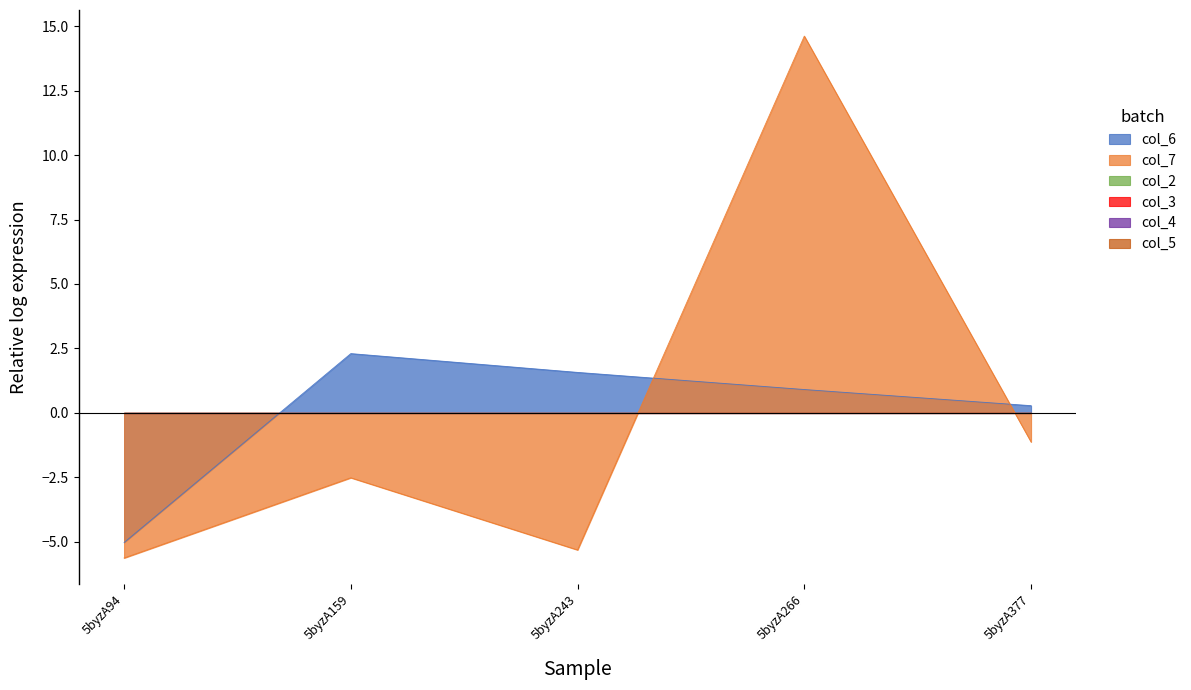

True or false: col_2 and col_7 cross at least once.

False